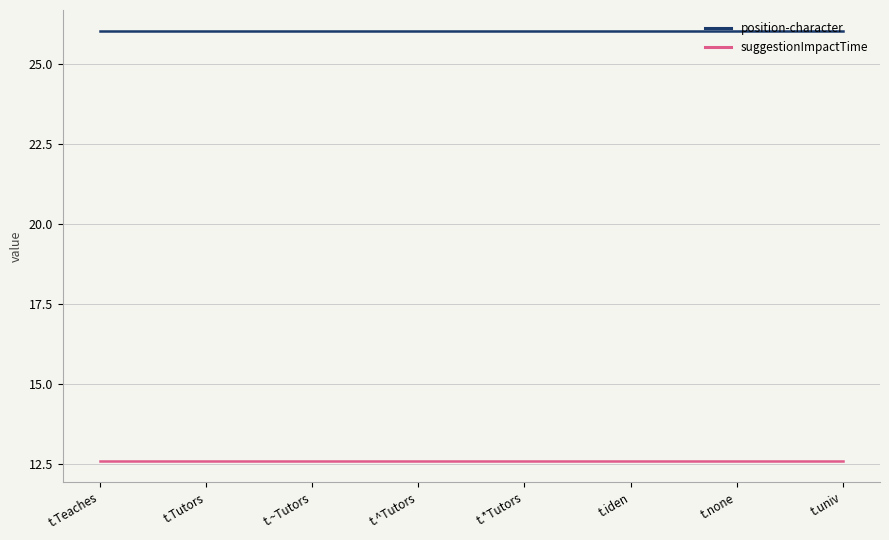

What position from the right is t.Teaches?

8